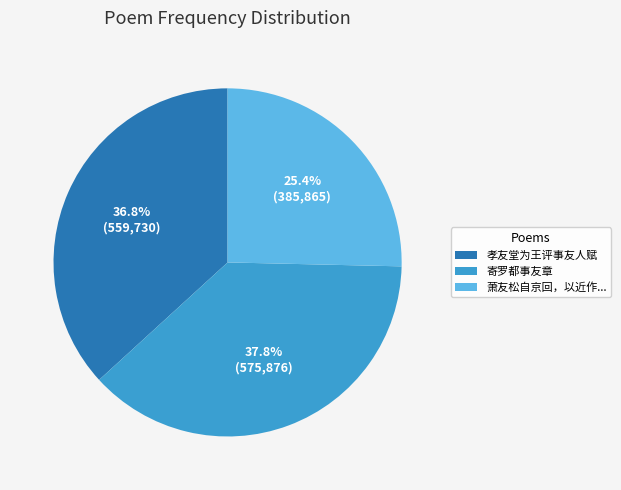

Rank the categories by value from lowest to highest.

萧友松自京回，以近作..., 孝友堂为王评事友人赋, 寄罗都事友章